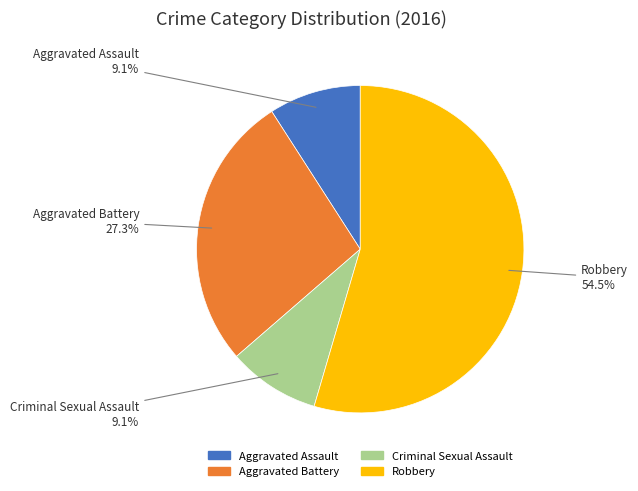

Do Criminal Sexual Assault and Aggravated Battery together represent more than half of the pie?

No